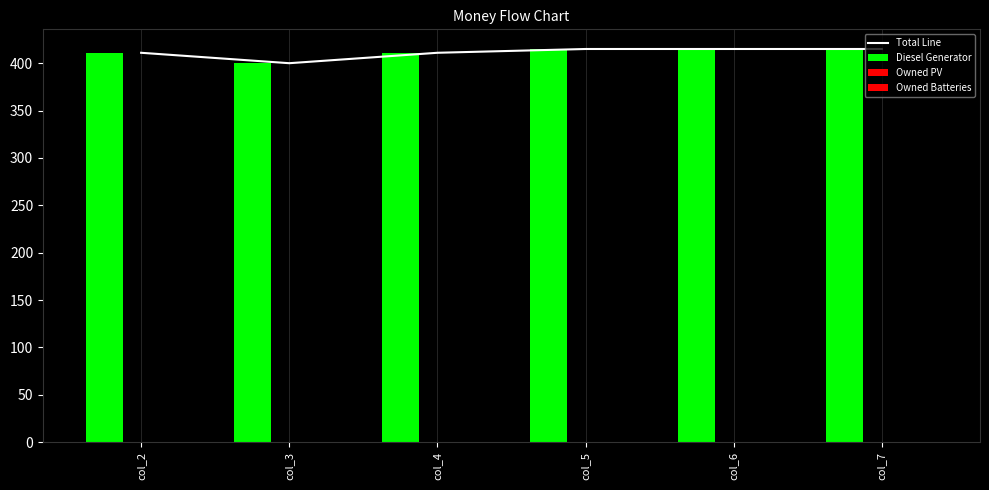

Which series has the largest total across all categories?

Total Line